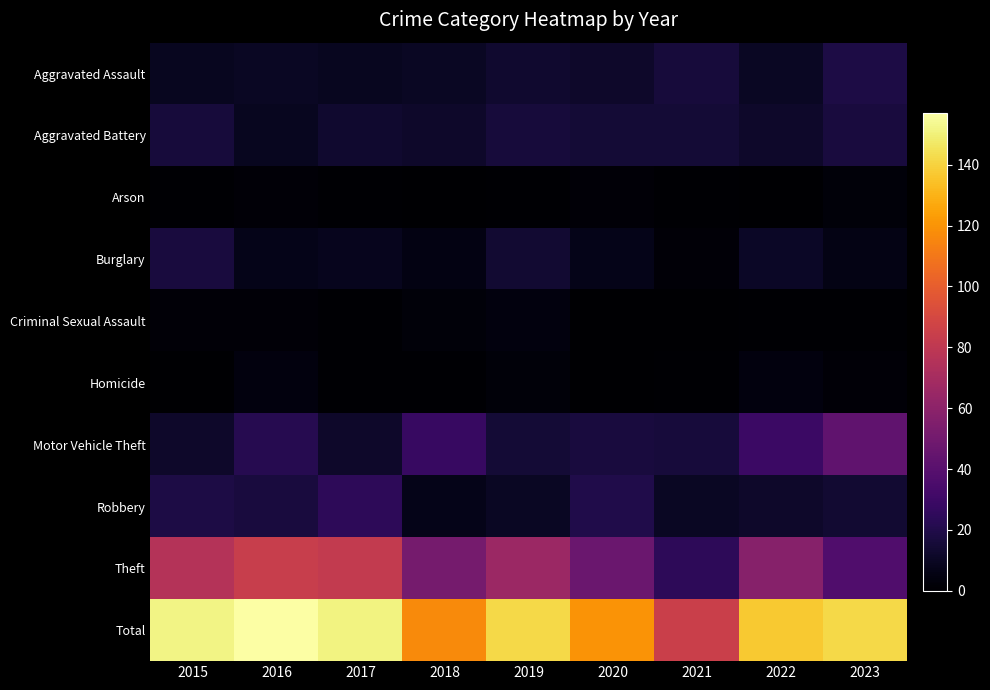

Between 2016 and 2018, which series saw the biggest shift?

Total